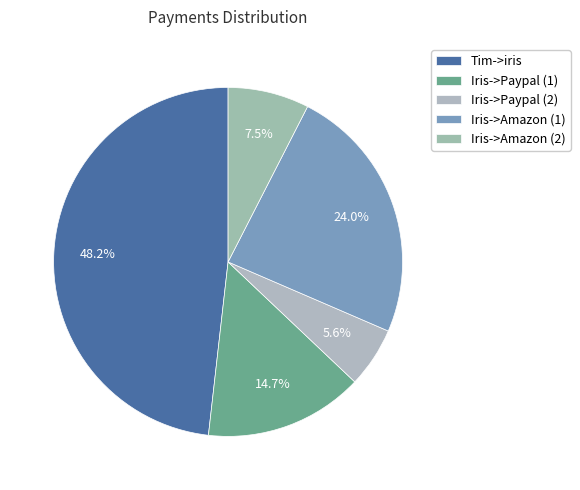

What percentage do Iris->Paypal (2) and Iris->Amazon (1) together represent?

29.5%